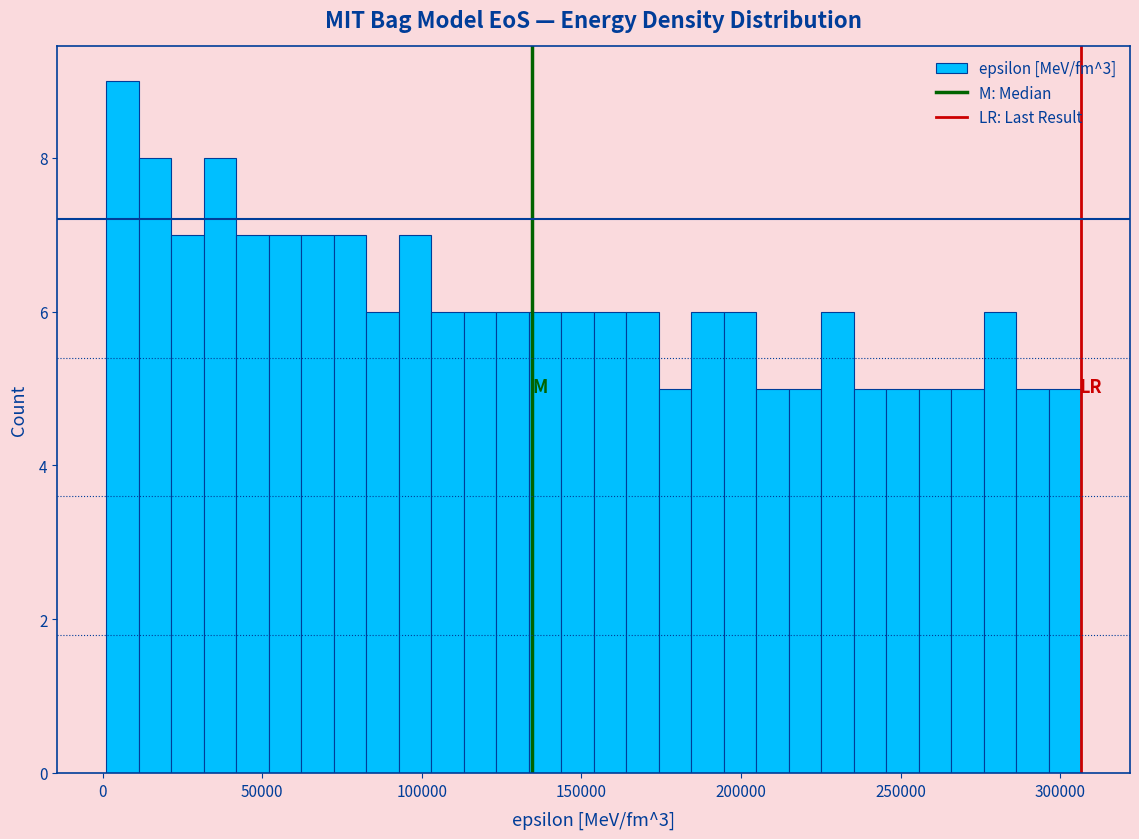

Around what value on the x-axis is the tallest bar? Give the approximate position of its centre, as read against the axis.

5000